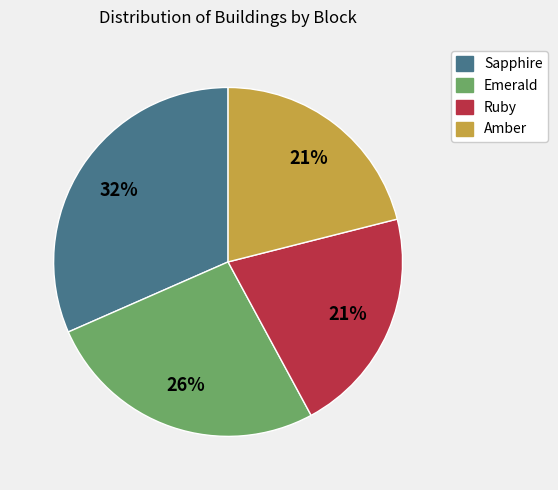

How many slices are in this pie chart?

4